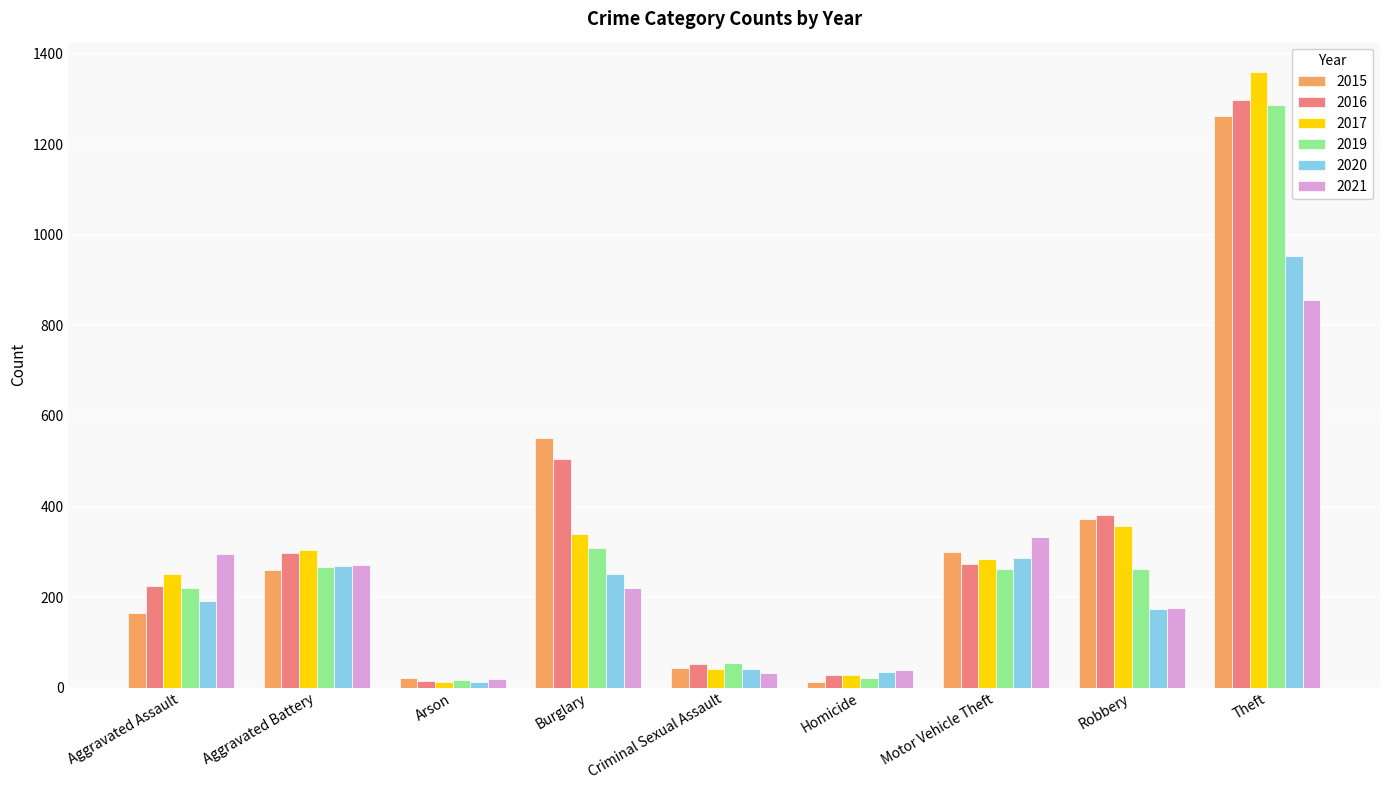

What is the difference between the highest and lowest values at Theft?

503